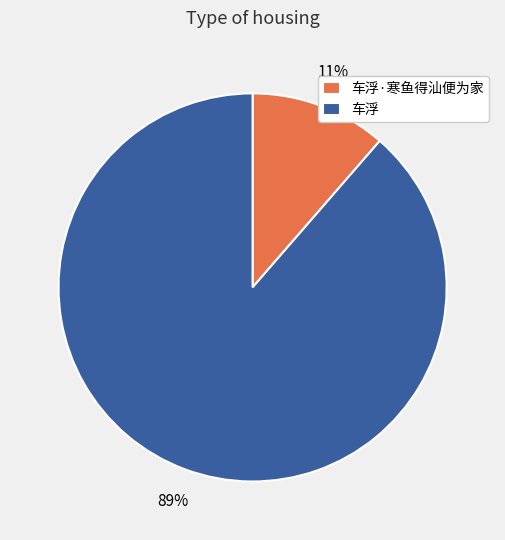

Rank the categories by value from lowest to highest.

车浮·寒鱼得汕便为家, 车浮